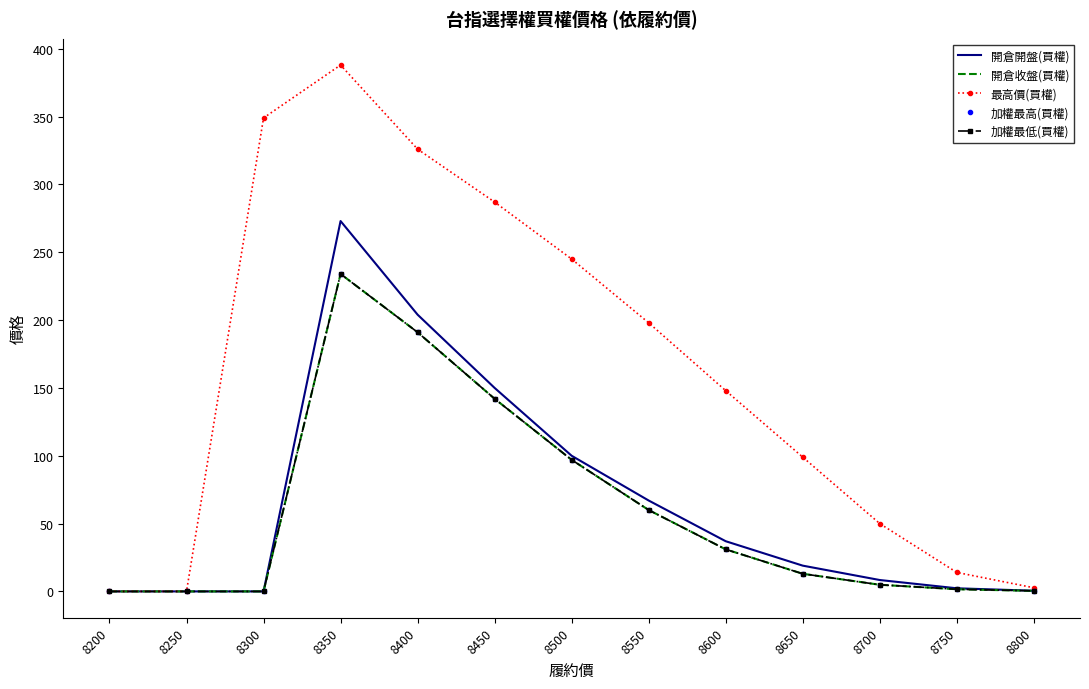

What is the highest value of the 最高價(買權) series?

388.0